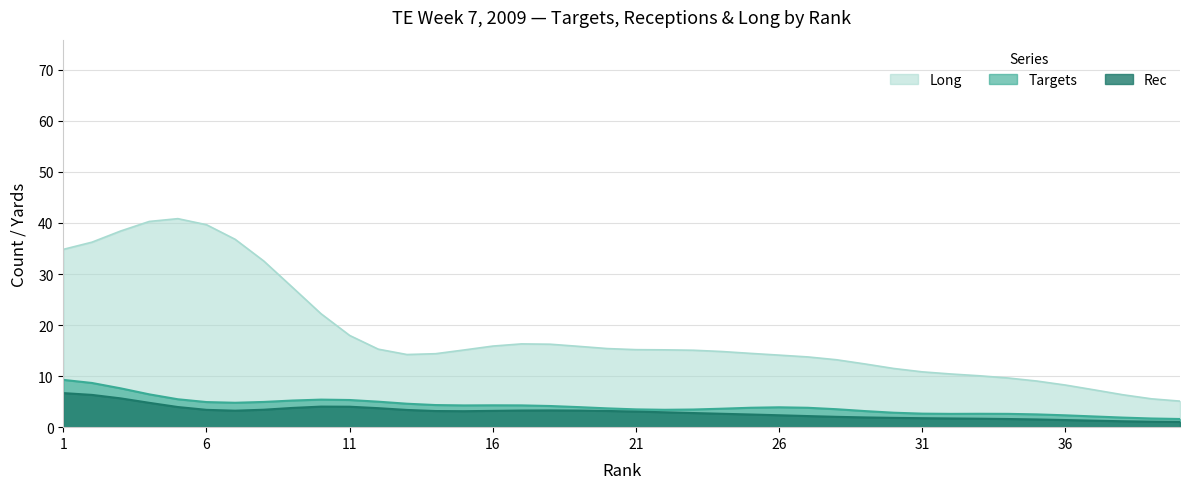

What is the minimum value for Long?

5.1